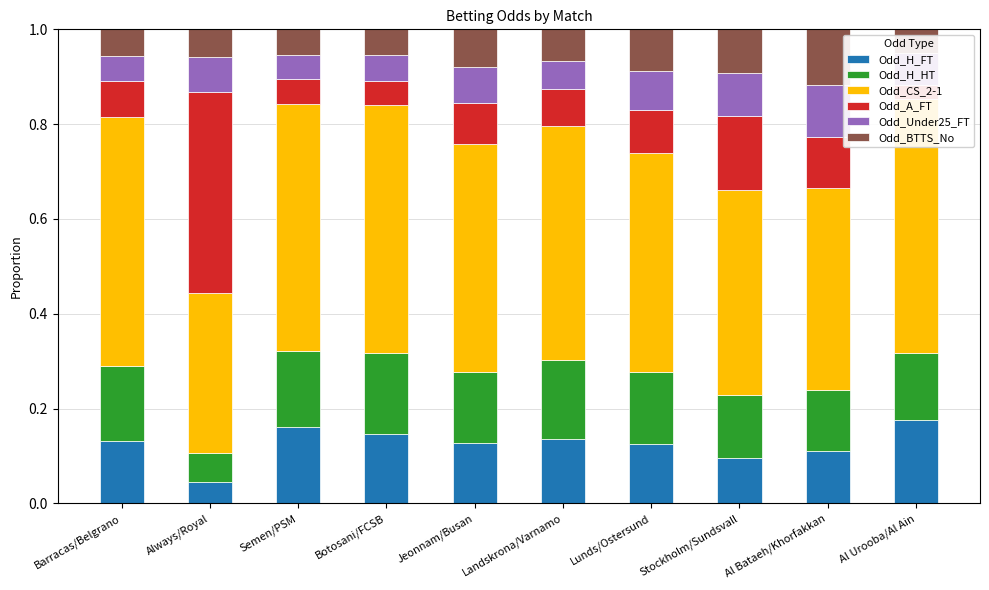

What is the total value across all series at Stockholm/Sundsvall?

1.0